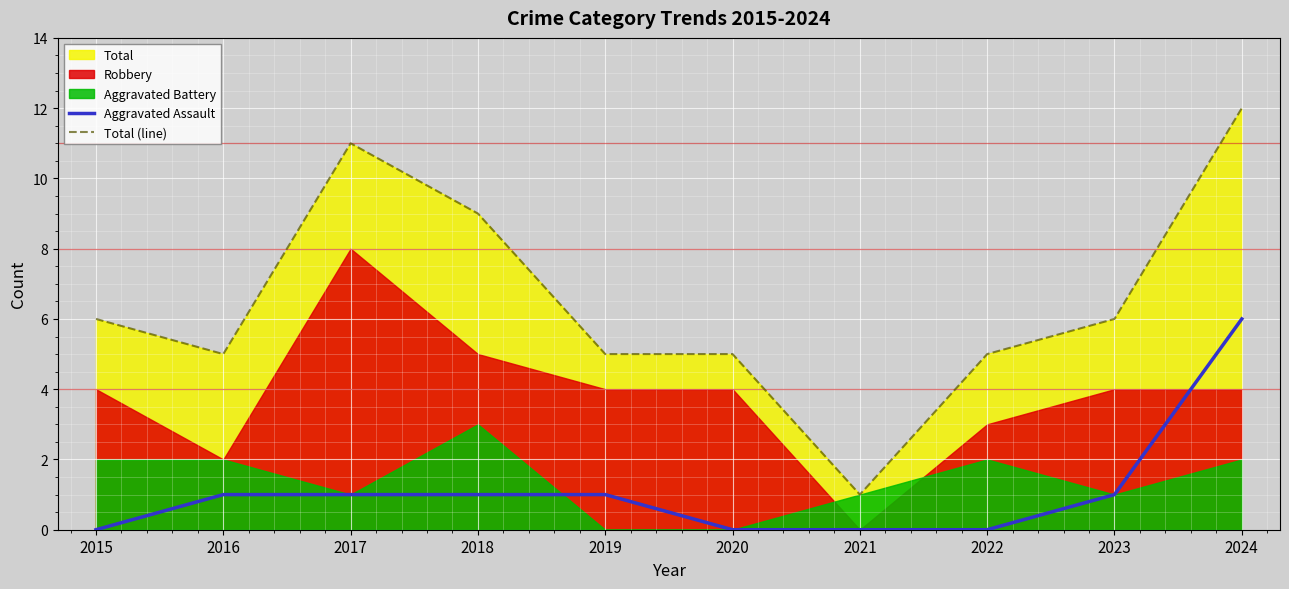

Which category has the highest value in the Total (line) series?

2024